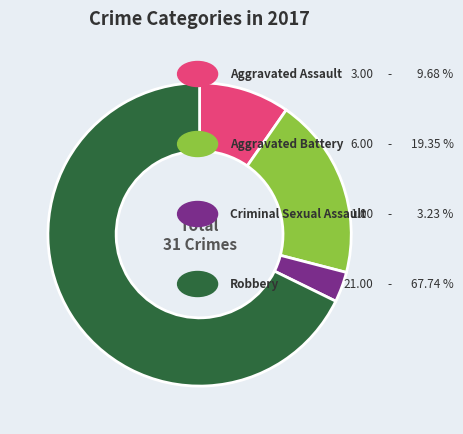

Is there a majority slice in this chart?

Yes